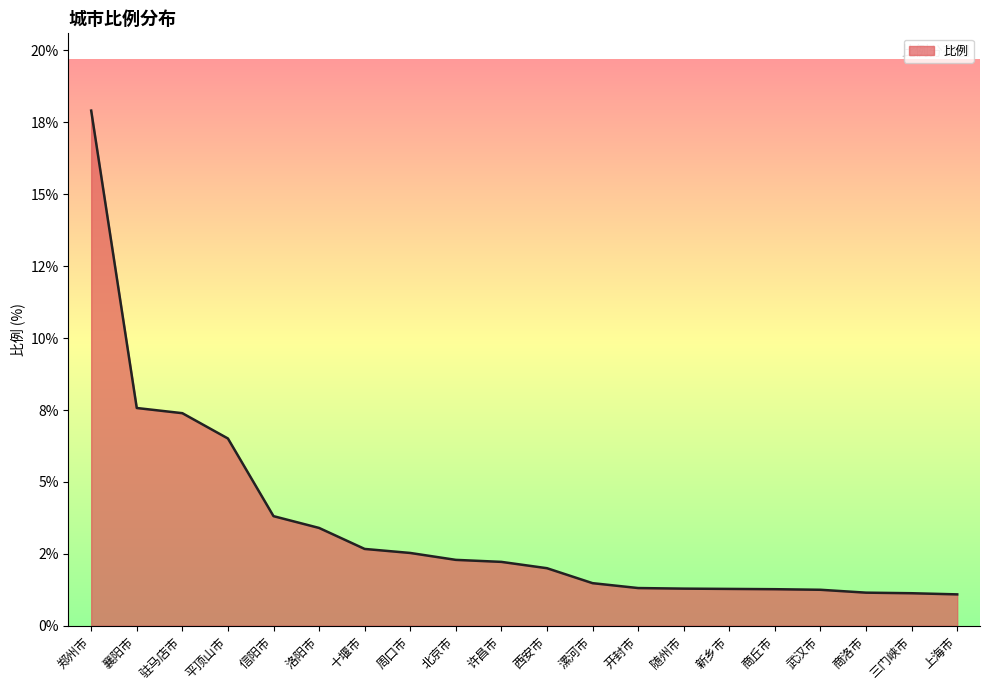

Which category has the highest value across all series?

郑州市